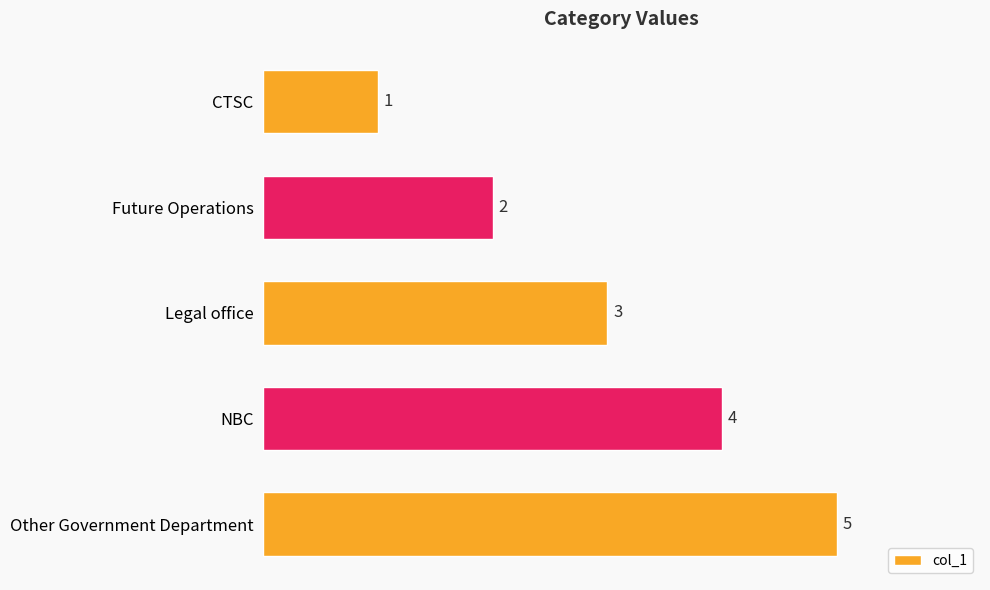

How many bars are there in total?

5